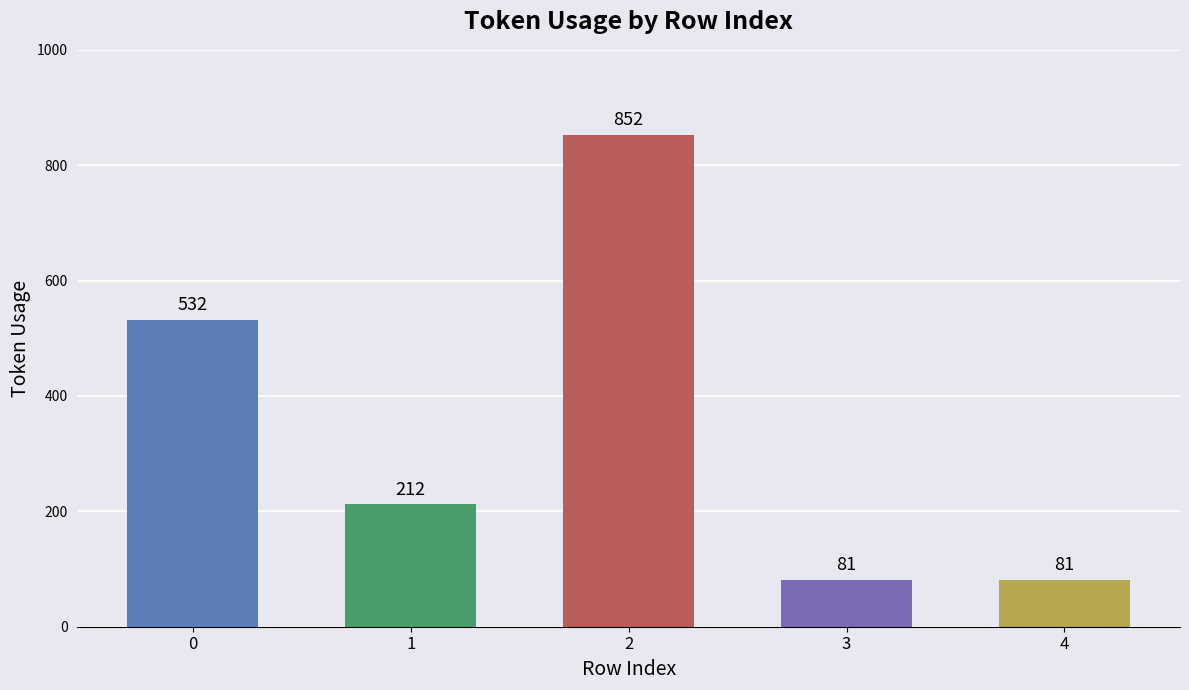

What is the minimum value shown in the chart?

81